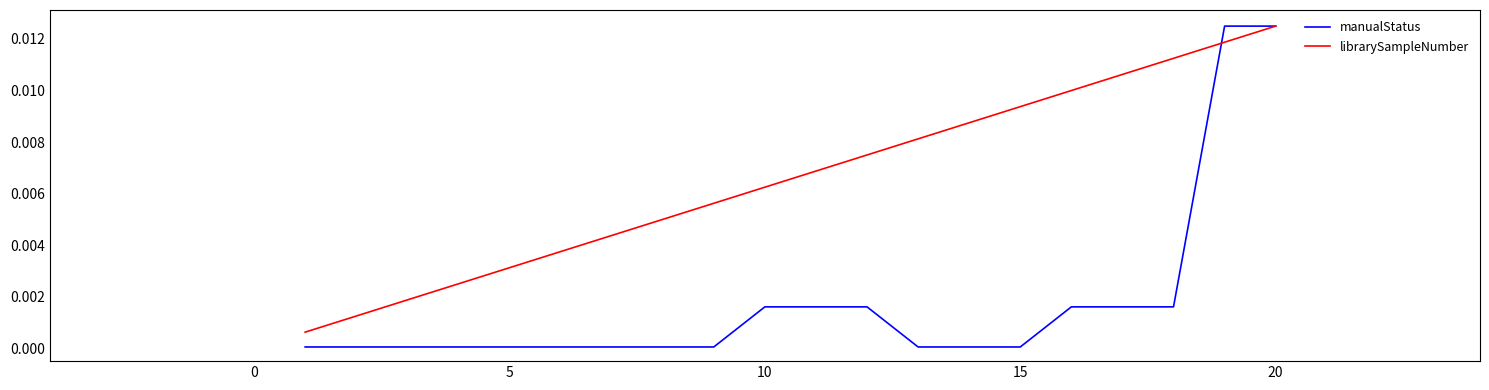

Which series has the largest total across all categories?

librarySampleNumber